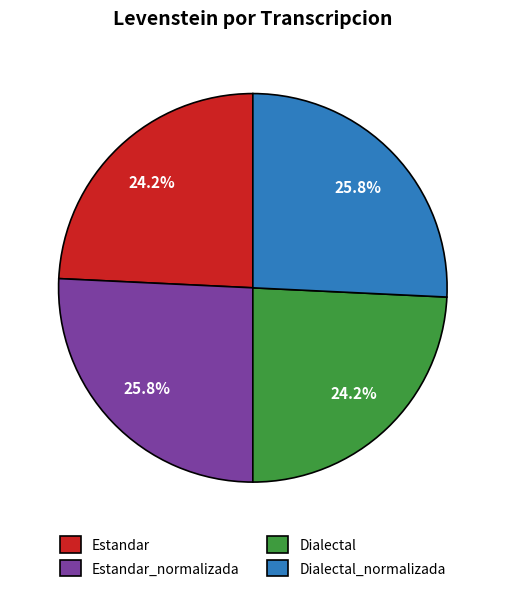

What percentage is NOT represented by Dialectal_normalizada?

74.2%